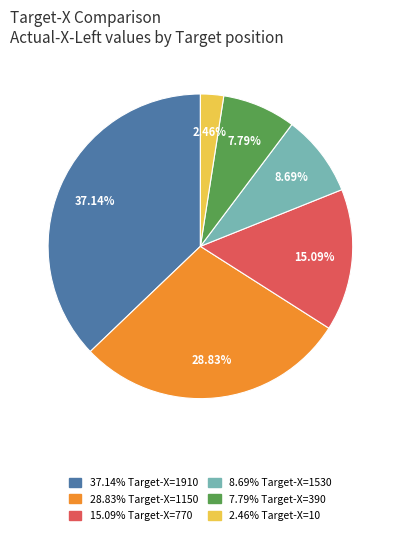

Does any single category account for the majority?

No